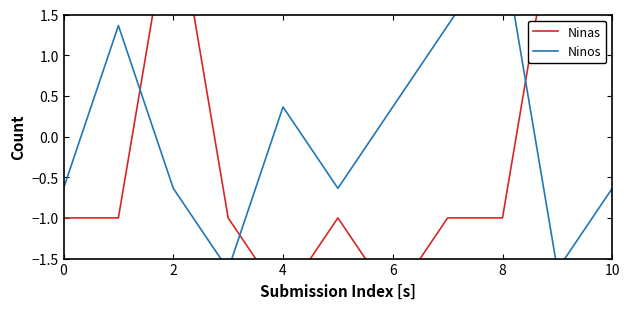

How many series are shown in this chart?

2